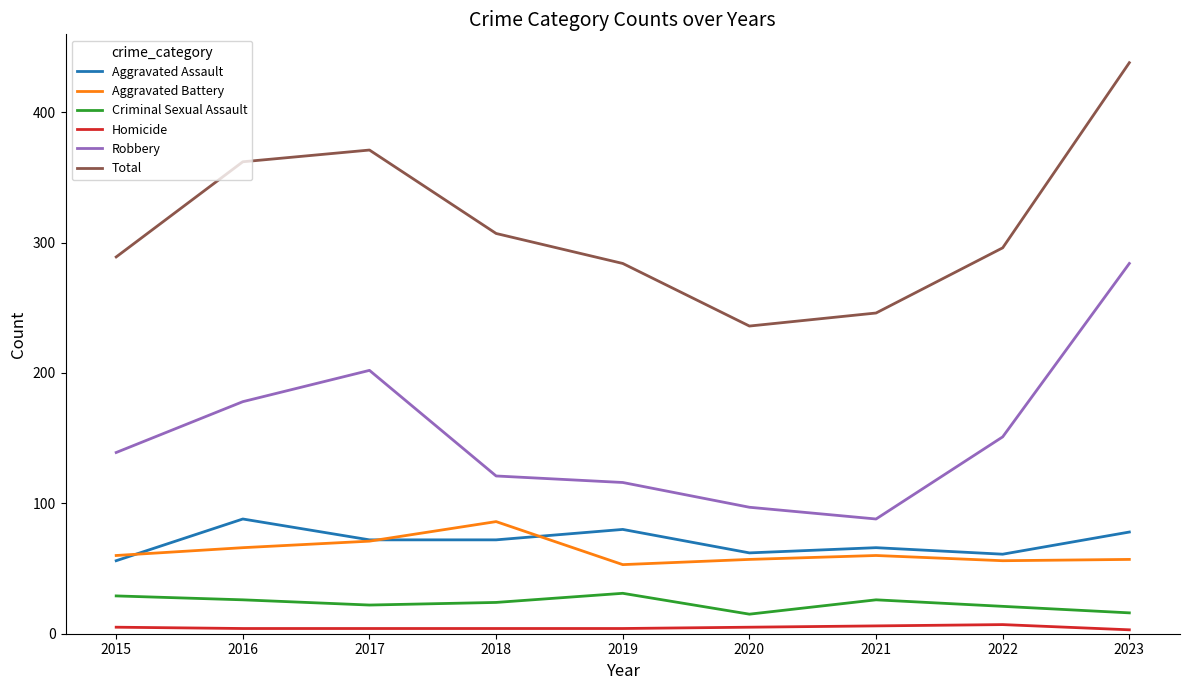

Between 2016 and 2018, which series saw the biggest shift?

Robbery